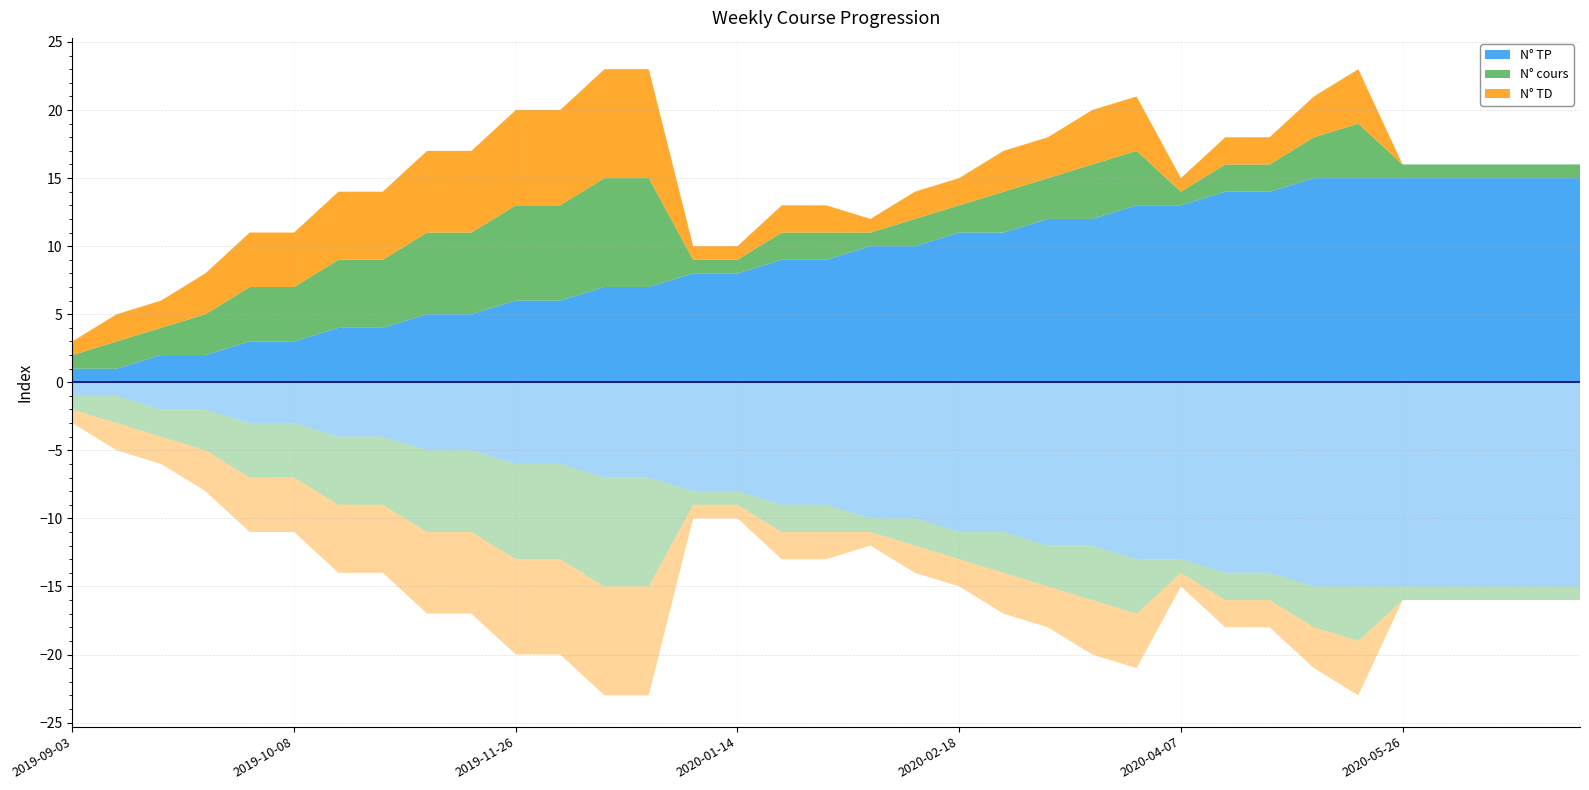

Reading left to right, transcribe all the data shown in this chart.

N° TP: 1	1	2	2	3	3	4	4	5	5	6	6	7	7	8	8	9	9	10	10	11	11	12	12	13	13	14	14	15	15	15	15	15	15	15
N° cours: 1	2	2	3	4	4	5	5	6	6	7	7	8	8	1	1	2	2	1	2	2	3	3	4	4	1	2	2	3	4	1	1	1	1	1
N° TD: 1	2	2	3	4	4	5	5	6	6	7	7	8	8	1	1	2	2	1	2	2	3	3	4	4	1	2	2	3	4	0	0	0	0	0